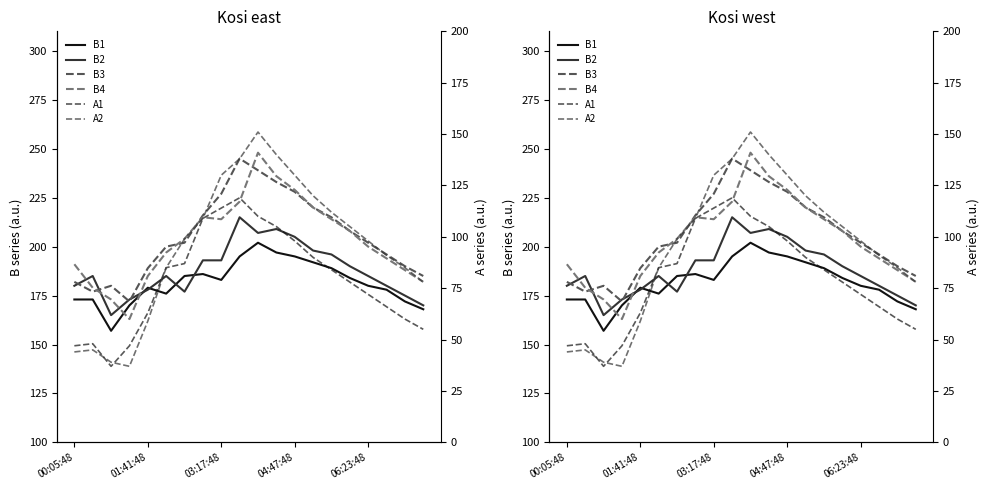

What are all the series names shown in the legend?

B1, B2, B3, B4, A1, A2